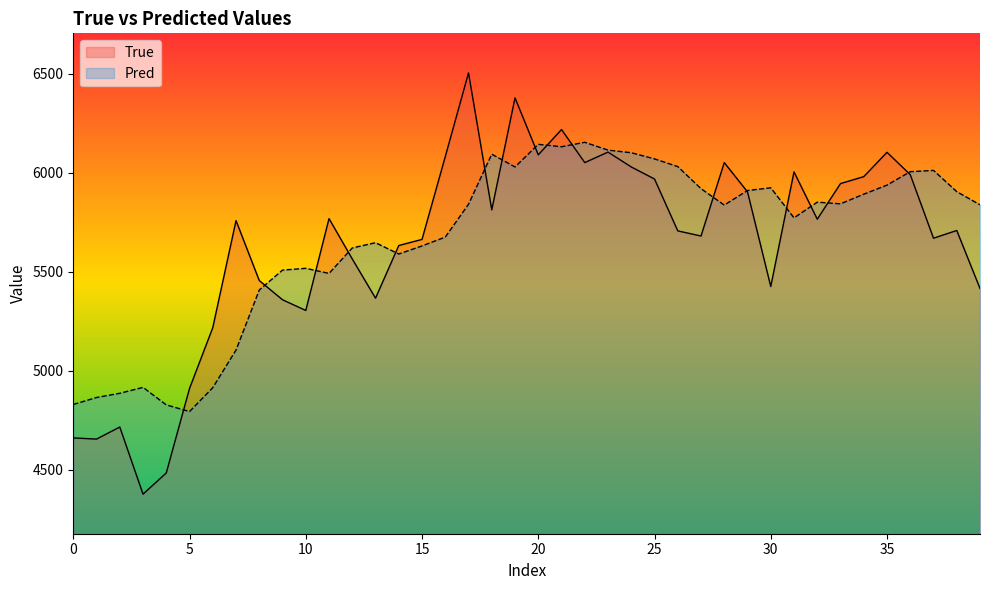

List the series in order of their peak value, highest first.

True, Pred